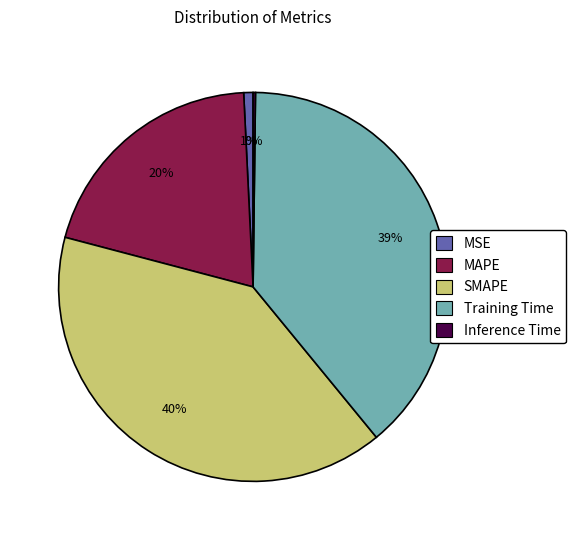

Is it true that MAPE is 20% of the pie?

True